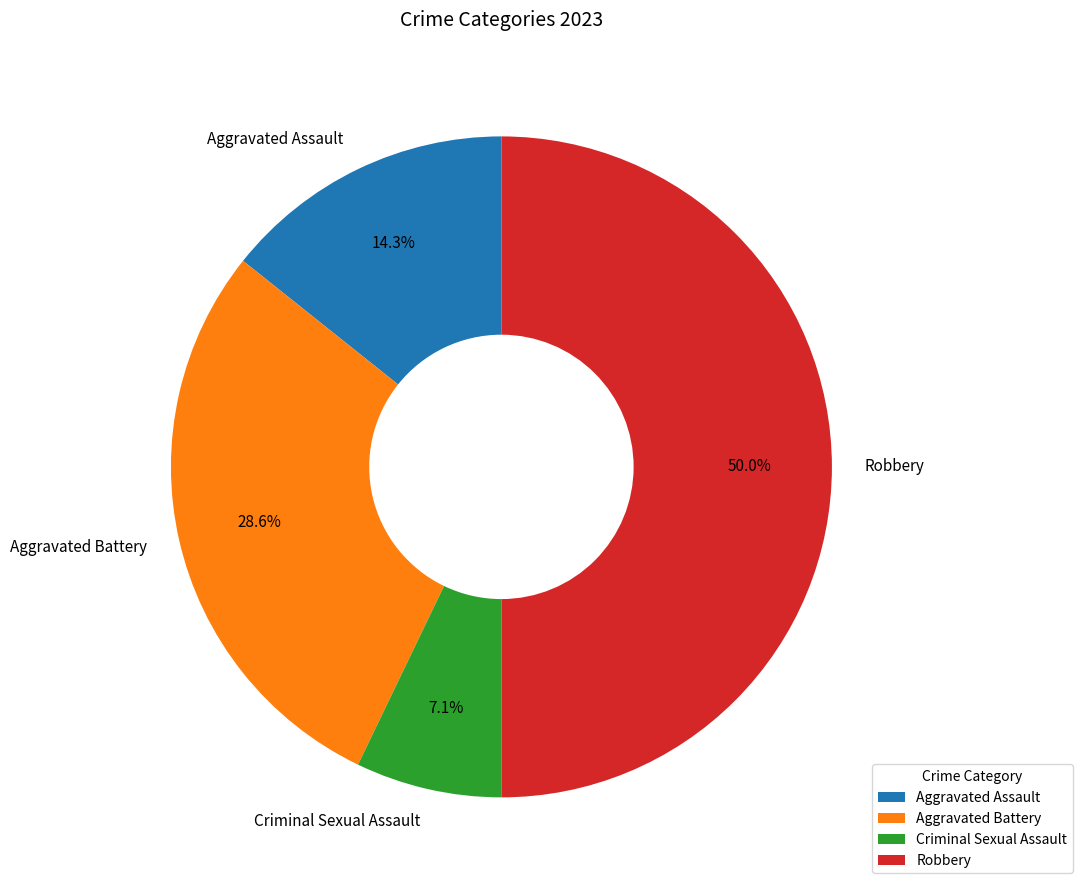

How many slices are in this pie chart?

4